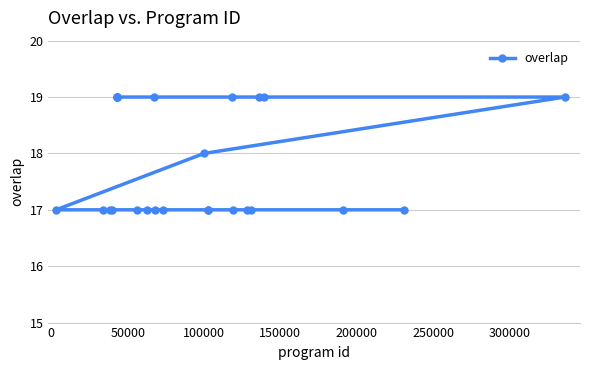

True or false: the data has more than 0 interior local peaks.

False